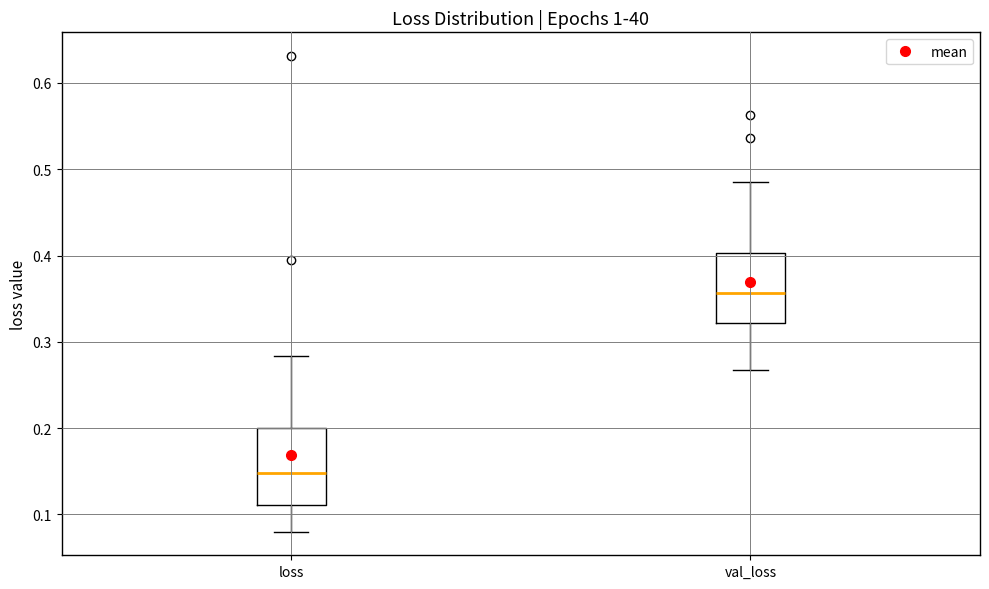

Which box's median line is the highest?

val_loss